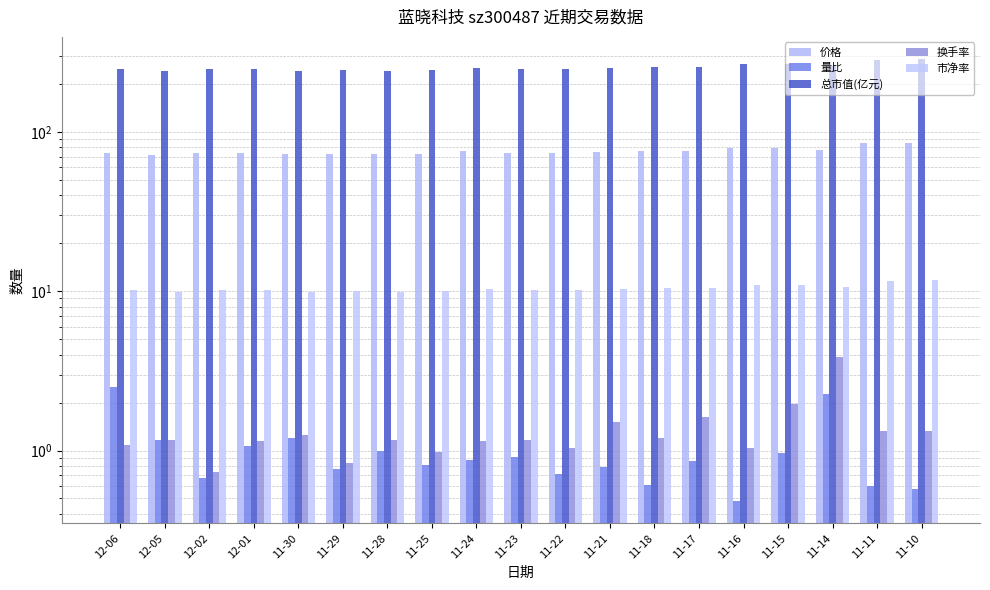

What is the minimum value for 价格?

72.0